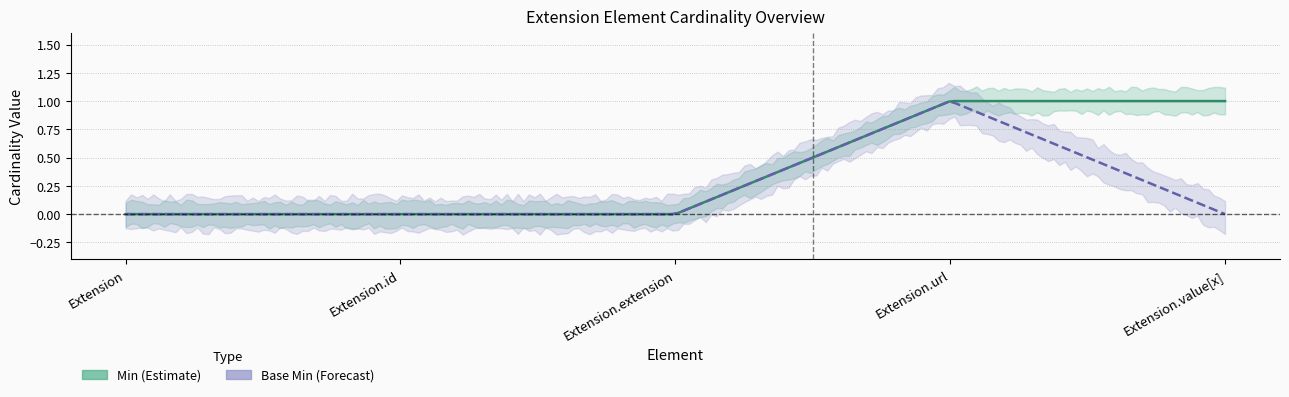

Which has a higher value, Extension or Extension.id?

Extension